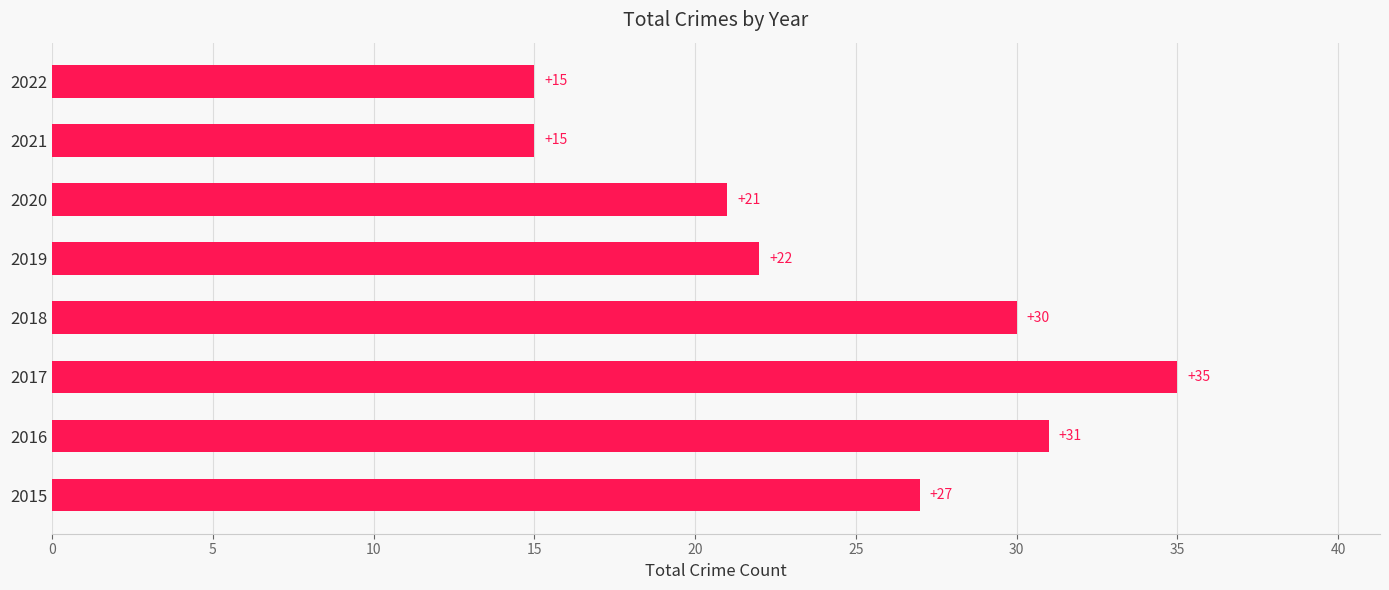

What is the greatest value displayed?

35